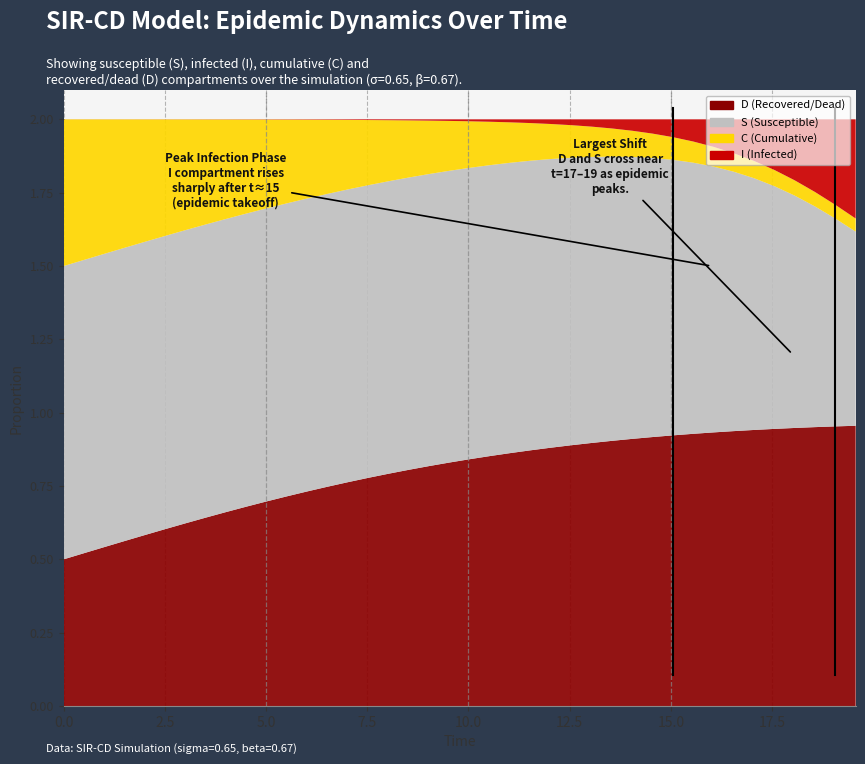

Reading left to right, list all the values displayed in this chart.

S: 0.0=1.0	0.5016722408026756=1.0	1.0033444816053512=1.0	1.5050167224080266=1.0	2.0066889632107023=1.0	2.508361204013378=1.0	3.0100334448160533=1.0	3.511705685618729=1.0	4.013377926421405=1.0	4.51505016722408=1.0	5.016722408026756=1.0	5.518394648829432=1.0	6.020066889632107=1.0	6.521739130434782=1.0	7.023411371237458=1.0	7.525083612040134=1.0	8.02675585284281=1.0	8.528428093645484=1.0	9.03010033444816=1.0	9.531772575250836=1.0	10.033444816053512=1.0	10.535117056856187=1.0	11.036789297658864=1.0	11.538461538461538=1.0	12.040133779264213=1.0	12.54180602006689=1.0	13.043478260869565=1.0	13.545150501672241=1.0	14.046822742474916=1.0	14.548494983277592=1.0	15.050167224080267=0.9	15.551839464882944=0.9	16.05351170568562=0.9	16.555183946488295=0.9	17.05685618729097=0.9	17.558528428093645=0.8	18.06020066889632=0.8	18.561872909698998=0.8	19.06354515050167=0.7	19.565217391304348=0.7
I: 0.0=0.0	0.5016722408026756=0.0	1.0033444816053512=0.0	1.5050167224080266=0.0	2.0066889632107023=0.0	2.508361204013378=0.0	3.0100334448160533=0.0	3.511705685618729=0.0	4.013377926421405=0.0	4.51505016722408=0.0	5.016722408026756=0.0	5.518394648829432=0.0	6.020066889632107=0.0	6.521739130434782=0.0	7.023411371237458=0.0	7.525083612040134=0.0	8.02675585284281=0.0	8.528428093645484=0.0	9.03010033444816=0.0	9.531772575250836=0.0	10.033444816053512=0.0	10.535117056856187=0.0	11.036789297658864=0.0	11.538461538461538=0.0	12.040133779264213=0.0	12.54180602006689=0.0	13.043478260869565=0.0	13.545150501672241=0.0	14.046822742474916=0.0	14.548494983277592=0.0	15.050167224080267=0.1	15.551839464882944=0.1	16.05351170568562=0.1	16.555183946488295=0.1	17.05685618729097=0.1	17.558528428093645=0.2	18.06020066889632=0.2	18.561872909698998=0.2	19.06354515050167=0.3	19.565217391304348=0.3
C: 0.0=0.5	0.5016722408026756=0.5	1.0033444816053512=0.5	1.5050167224080266=0.4	2.0066889632107023=0.4	2.508361204013378=0.4	3.0100334448160533=0.4	3.511705685618729=0.4	4.013377926421405=0.3	4.51505016722408=0.3	5.016722408026756=0.3	5.518394648829432=0.3	6.020066889632107=0.3	6.521739130434782=0.3	7.023411371237458=0.2	7.525083612040134=0.2	8.02675585284281=0.2	8.528428093645484=0.2	9.03010033444816=0.2	9.531772575250836=0.2	10.033444816053512=0.2	10.535117056856187=0.1	11.036789297658864=0.1	11.538461538461538=0.1	12.040133779264213=0.1	12.54180602006689=0.1	13.043478260869565=0.1	13.545150501672241=0.1	14.046822742474916=0.1	14.548494983277592=0.1	15.050167224080267=0.1	15.551839464882944=0.1	16.05351170568562=0.1	16.555183946488295=0.1	17.05685618729097=0.1	17.558528428093645=0.1	18.06020066889632=0.1	18.561872909698998=0.0	19.06354515050167=0.0	19.565217391304348=0.0
D: 0.0=0.5	0.5016722408026756=0.5	1.0033444816053512=0.5	1.5050167224080266=0.6	2.0066889632107023=0.6	2.508361204013378=0.6	3.0100334448160533=0.6	3.511705685618729=0.6	4.013377926421405=0.7	4.51505016722408=0.7	5.016722408026756=0.7	5.518394648829432=0.7	6.020066889632107=0.7	6.521739130434782=0.7	7.023411371237458=0.8	7.525083612040134=0.8	8.02675585284281=0.8	8.528428093645484=0.8	9.03010033444816=0.8	9.531772575250836=0.8	10.033444816053512=0.8	10.535117056856187=0.9	11.036789297658864=0.9	11.538461538461538=0.9	12.040133779264213=0.9	12.54180602006689=0.9	13.043478260869565=0.9	13.545150501672241=0.9	14.046822742474916=0.9	14.548494983277592=0.9	15.050167224080267=0.9	15.551839464882944=0.9	16.05351170568562=0.9	16.555183946488295=0.9	17.05685618729097=0.9	17.558528428093645=0.9	18.06020066889632=0.9	18.561872909698998=1.0	19.06354515050167=1.0	19.565217391304348=1.0